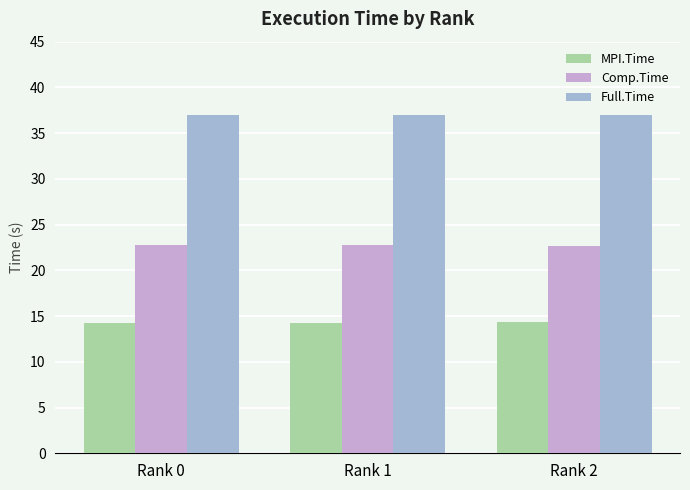

Is it true that Full.Time equals 62.6 at Rank 2?

False